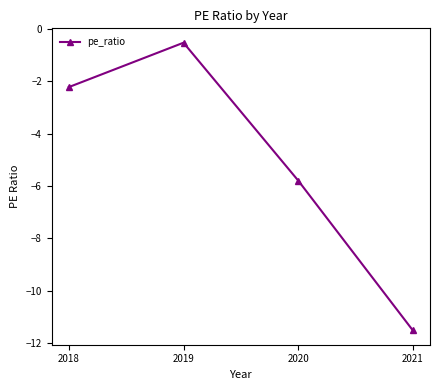

What is the change in value from 2019 to 2018?

-1.7